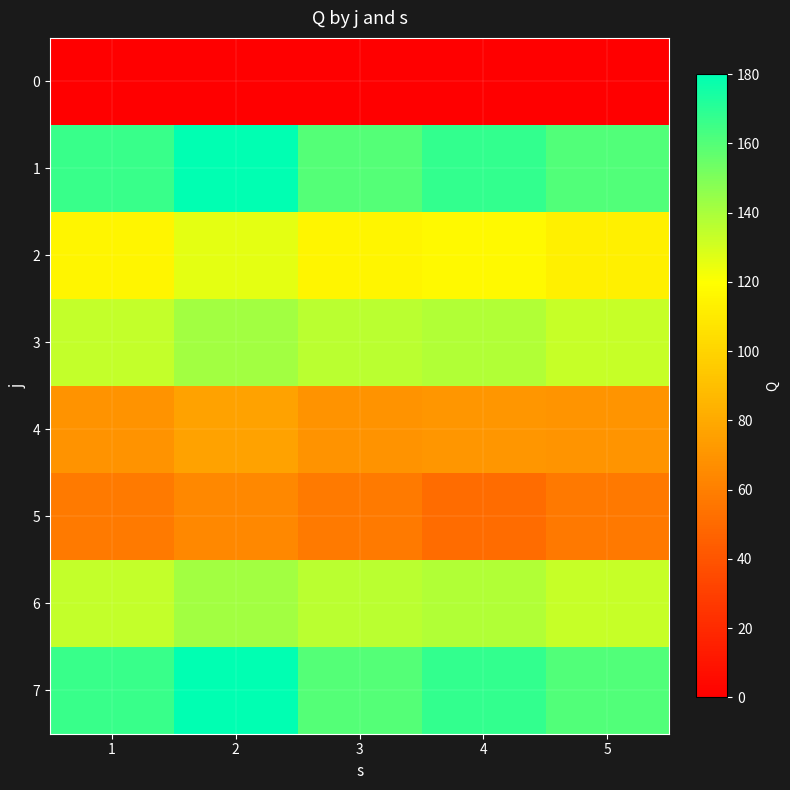

Which series changed the most between 3 and 4?

1